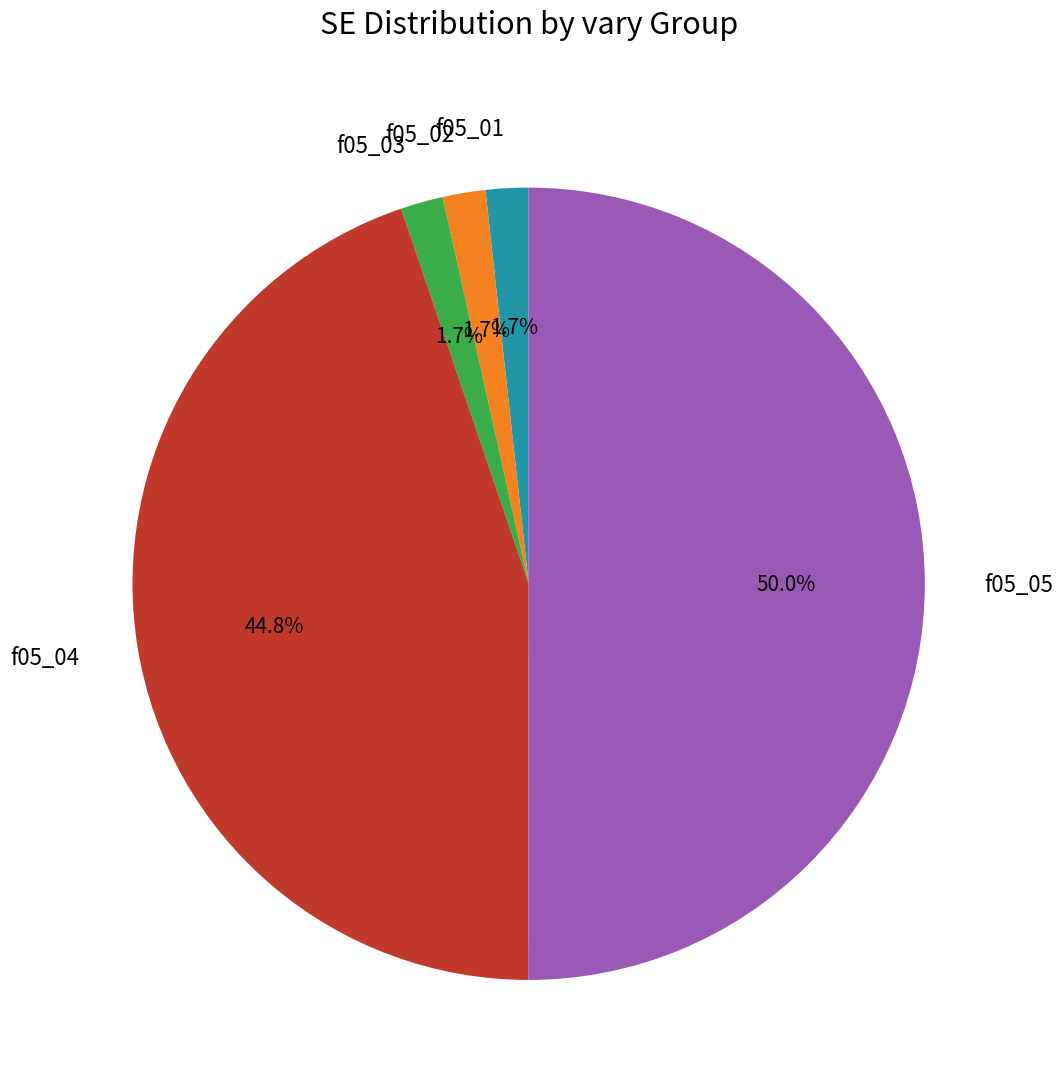

Which slice is the largest?

f05_05